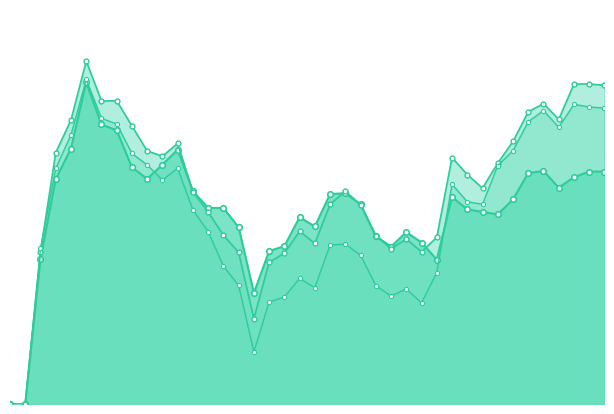

Where is the first local minimum for long?

2019-02-05